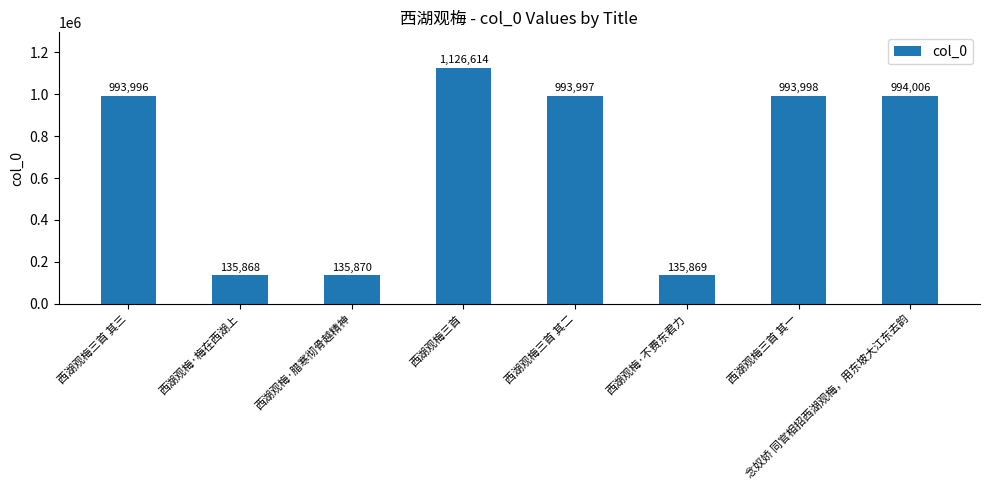

Reading right to left, extract all data points from this chart.

994006	993998	135869	993997	1126614	135870	135868	993996